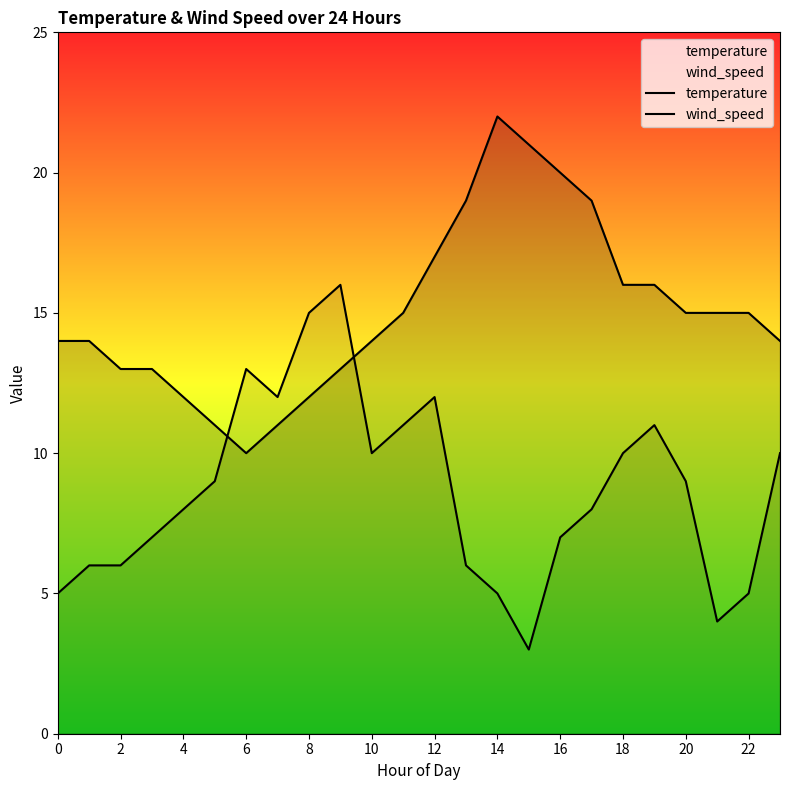

What is the minimum value shown in the chart?

3